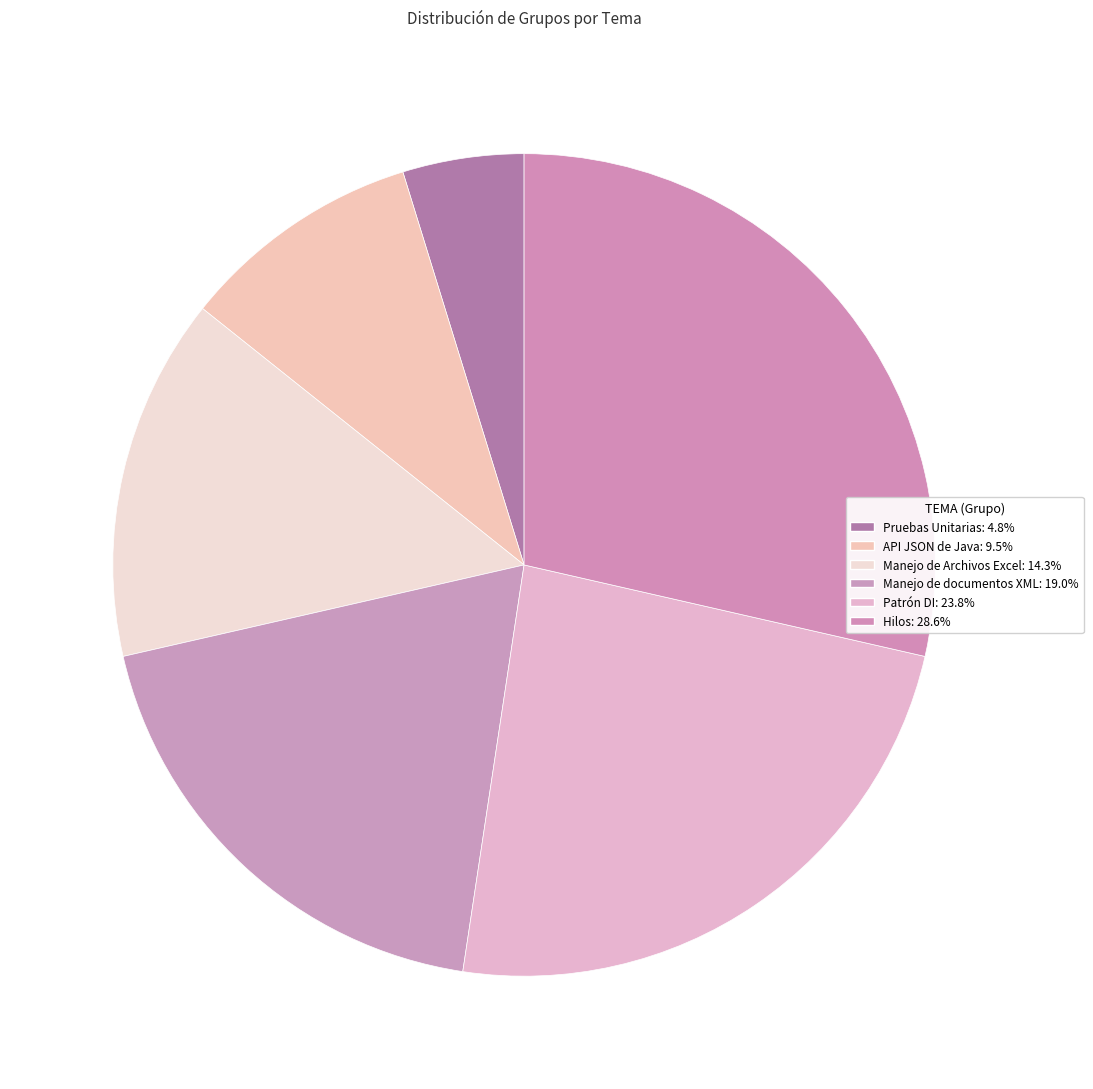

Approximately how many times larger is the value at Patrón DI compared to Pruebas Unitarias?

5.0